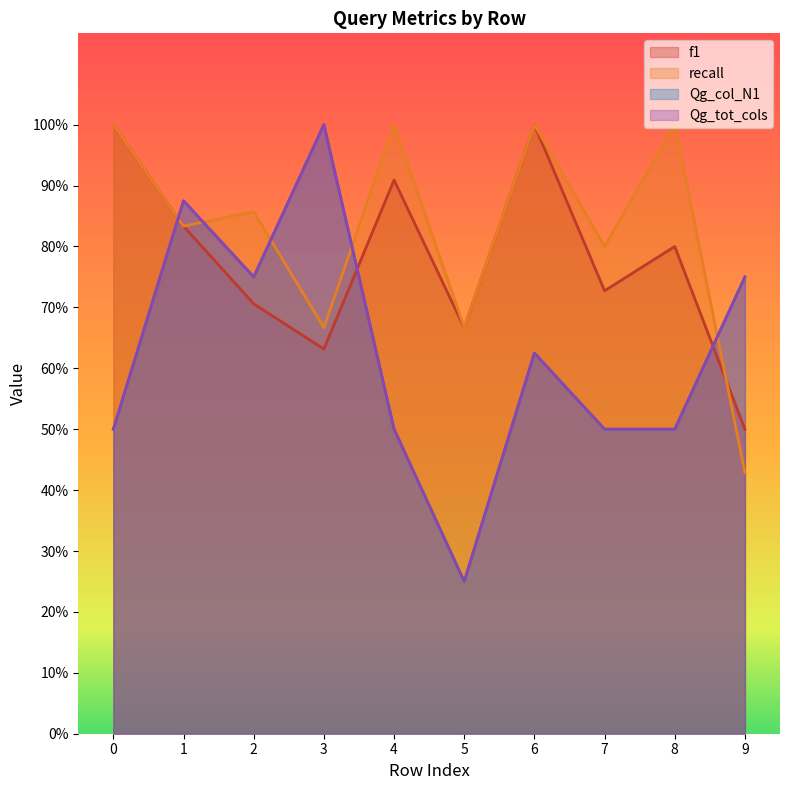

The value of recall at 2 is 1.3. True or false?

False